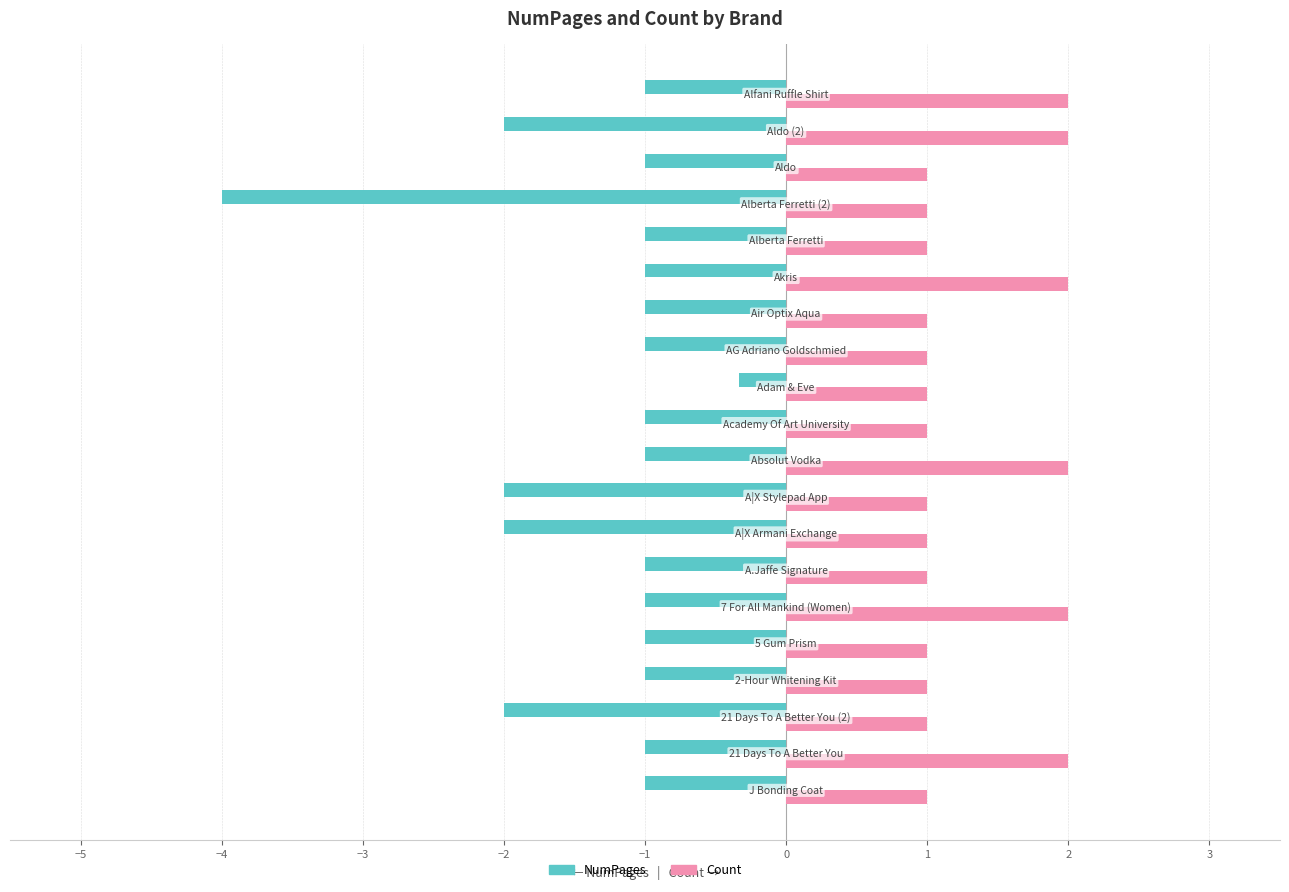

What is the minimum value for Count?

1.0